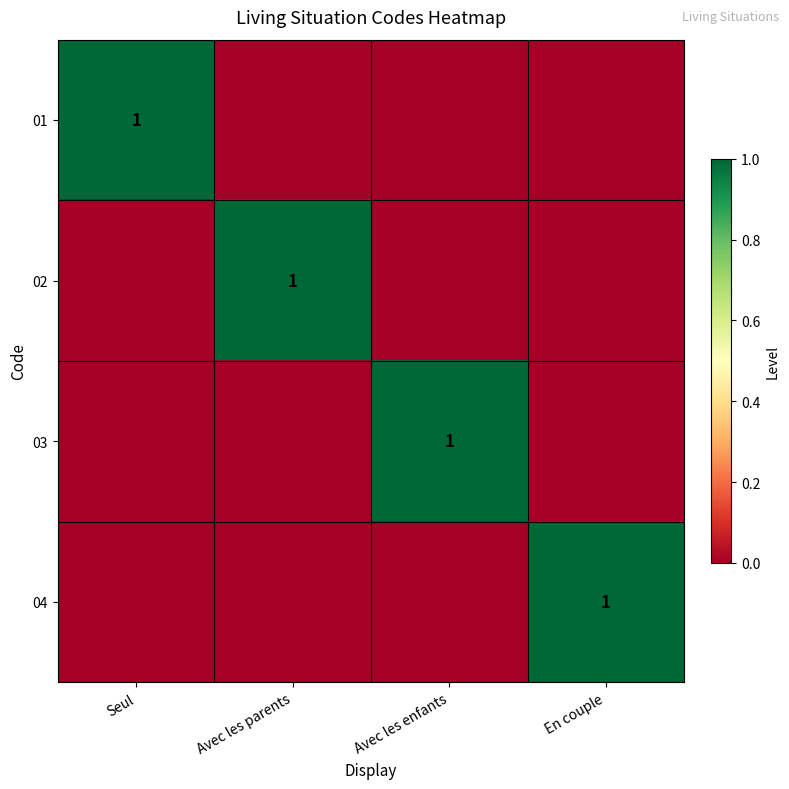

True or false: 01 has a value of 1 at Seul.

True